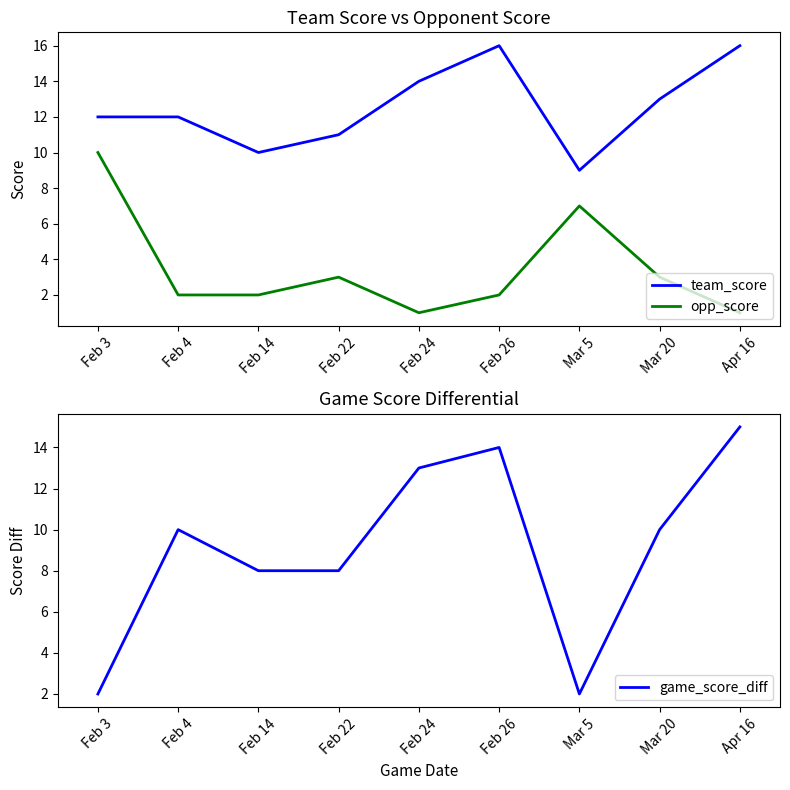

How many lines are shown in the chart?

3